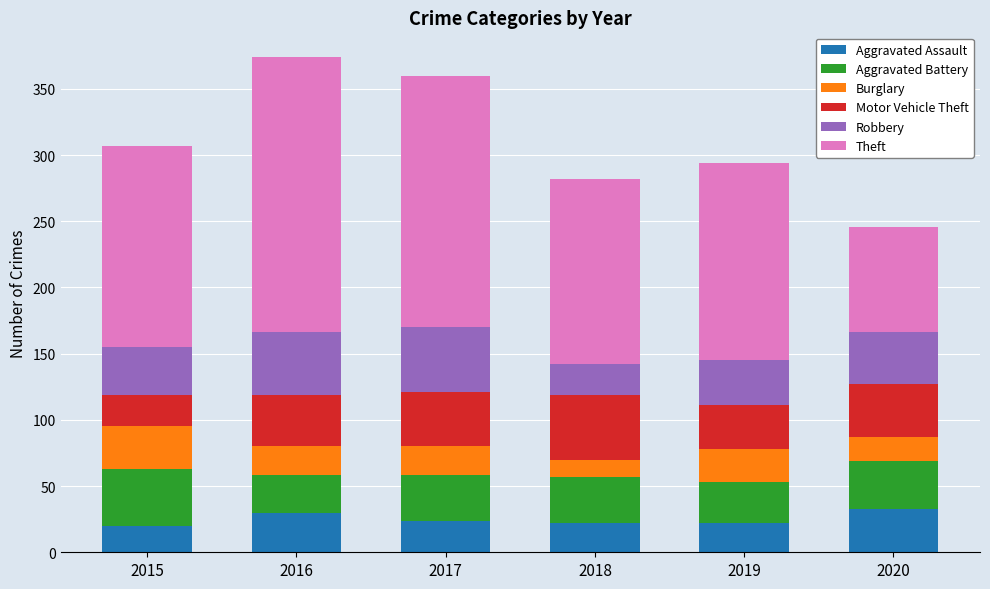

What is the total value across all series at 2019?

294